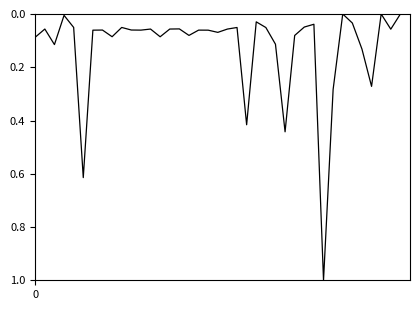

What is the maximum value shown in the chart?

1.0